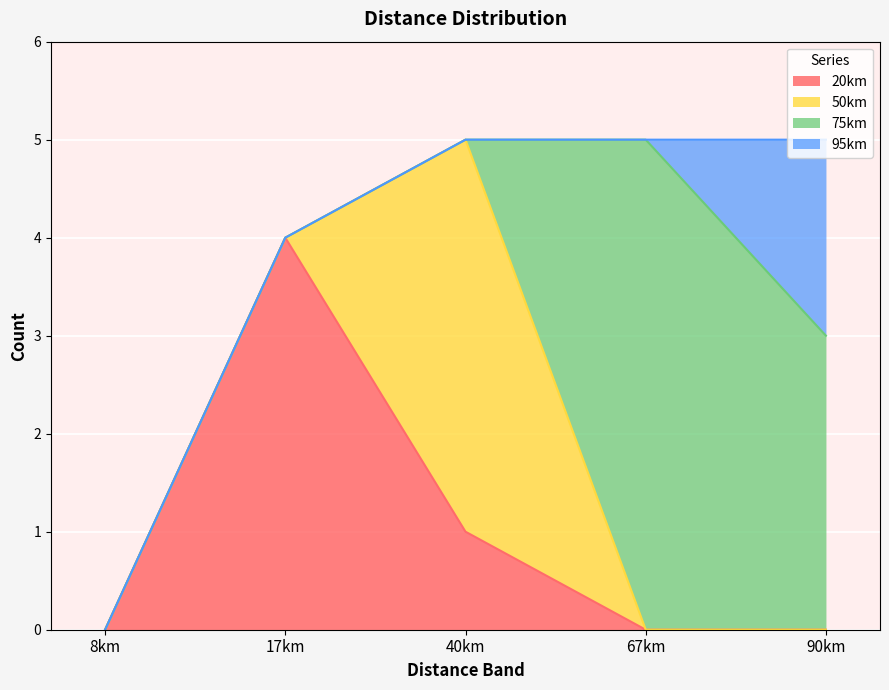

Which label corresponds to the smallest value in the chart?

8km